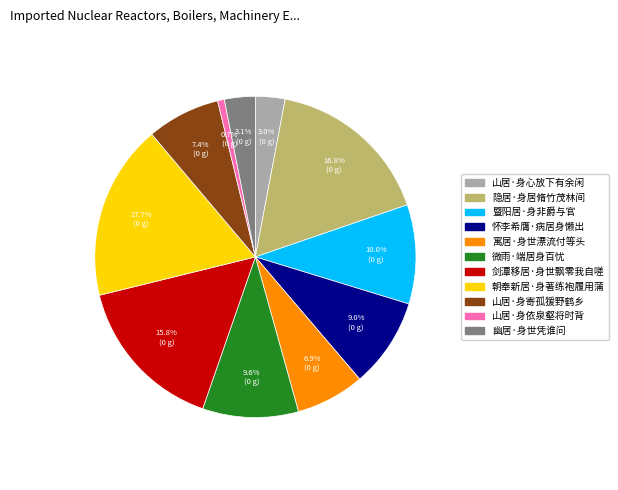

To the nearest percent, what is the difference between the 幽居·身世凭谁问 and 寓居·身世漂流付等头 slice percentages?

4%